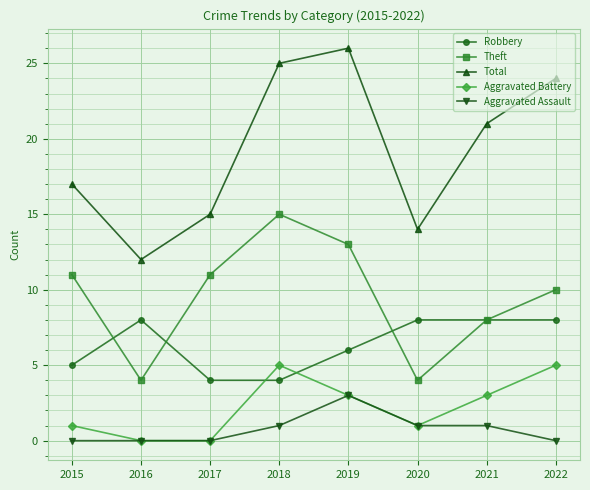

How many categories are shown in the chart?

8